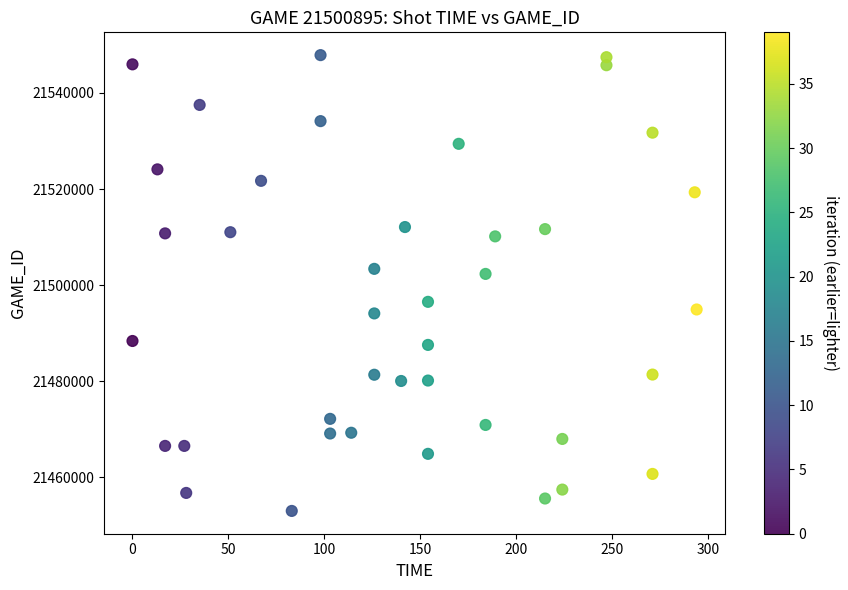

What Y value in the scatter plot is closest to 21500419?

21502318.4